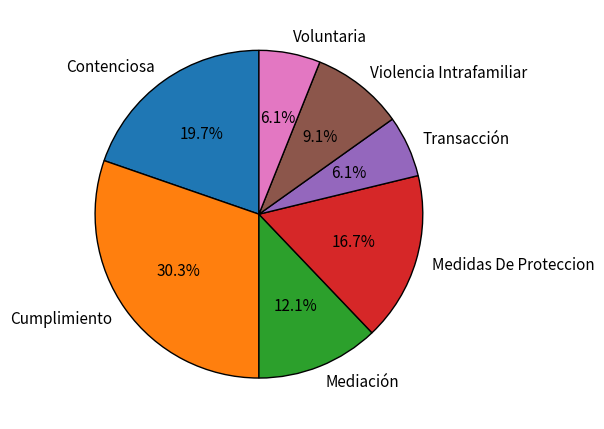

What percentage is the Violencia Intrafamiliar slice, to the nearest percent?

9%